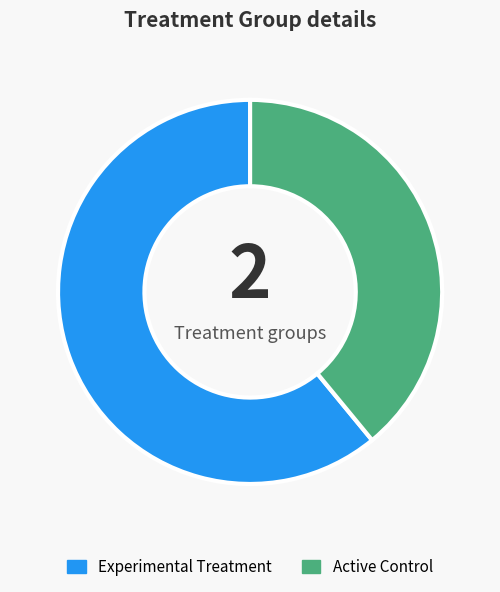

What is the smallest slice in the pie chart?

Active Control